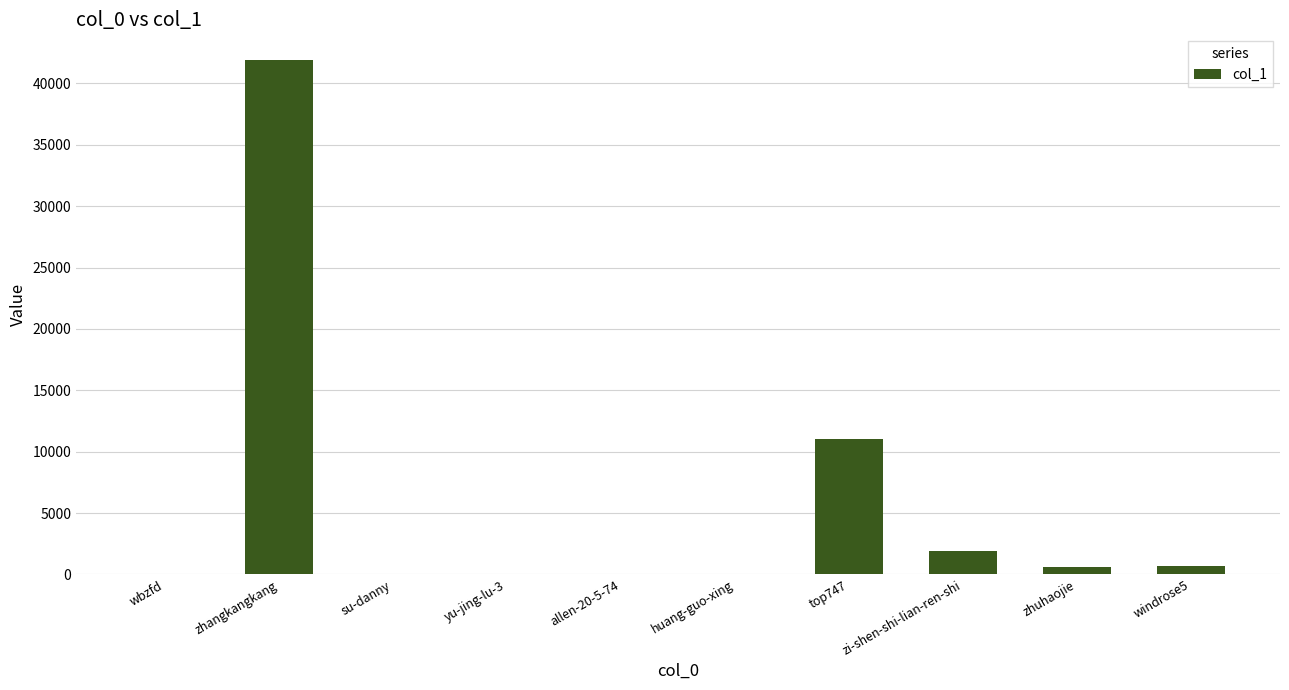

The chart shows a value of 70208 at zhangkangkang. True or false?

False